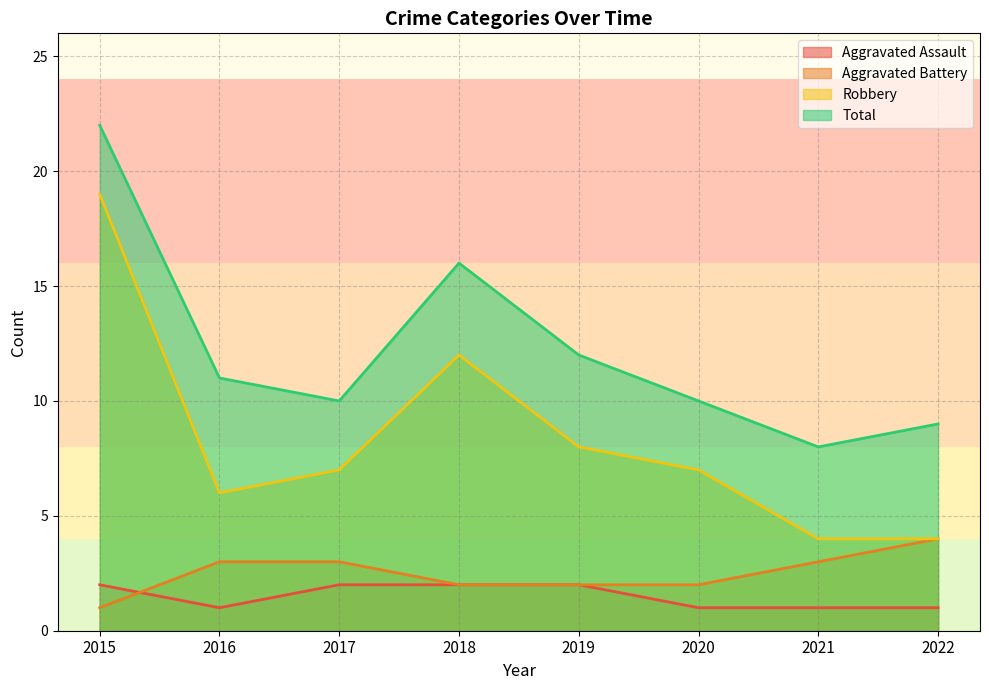

Rank the series by their maximum value, from highest to lowest.

Total, Robbery, Aggravated Battery, Aggravated Assault